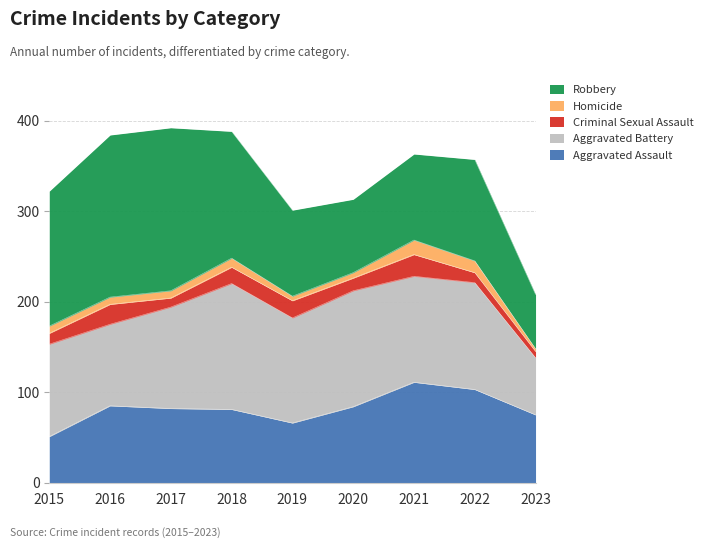

Which series changed the most between 2015 and 2022?

Aggravated Assault